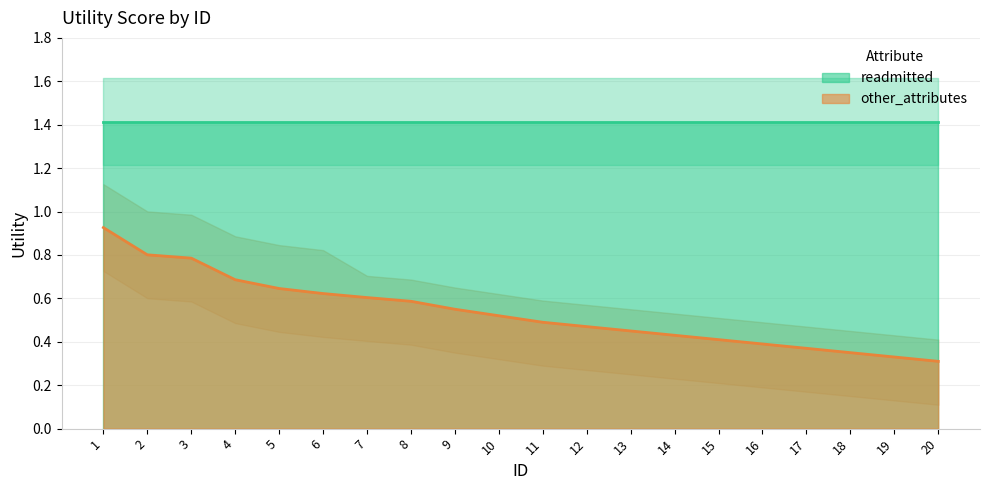

Is it true that the value at 12 is 0.5?

True